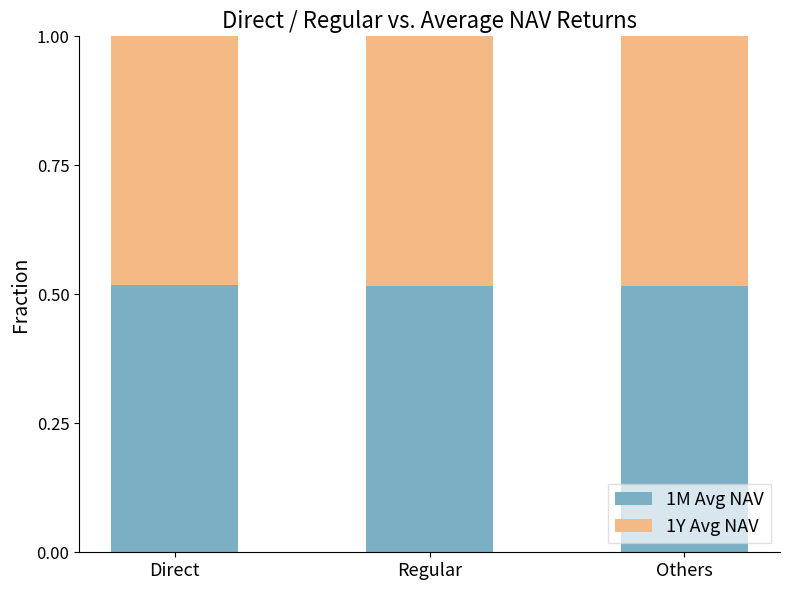

What is the sum of the 1M Avg NAV values at Others and Direct?

1.0